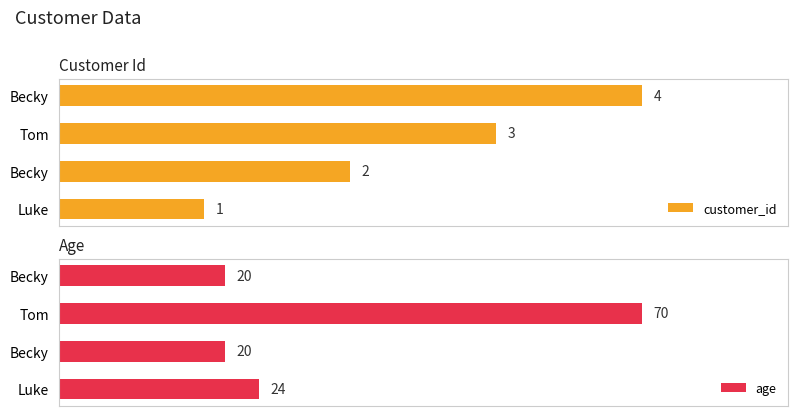

Which series has the widest spread of values?

age